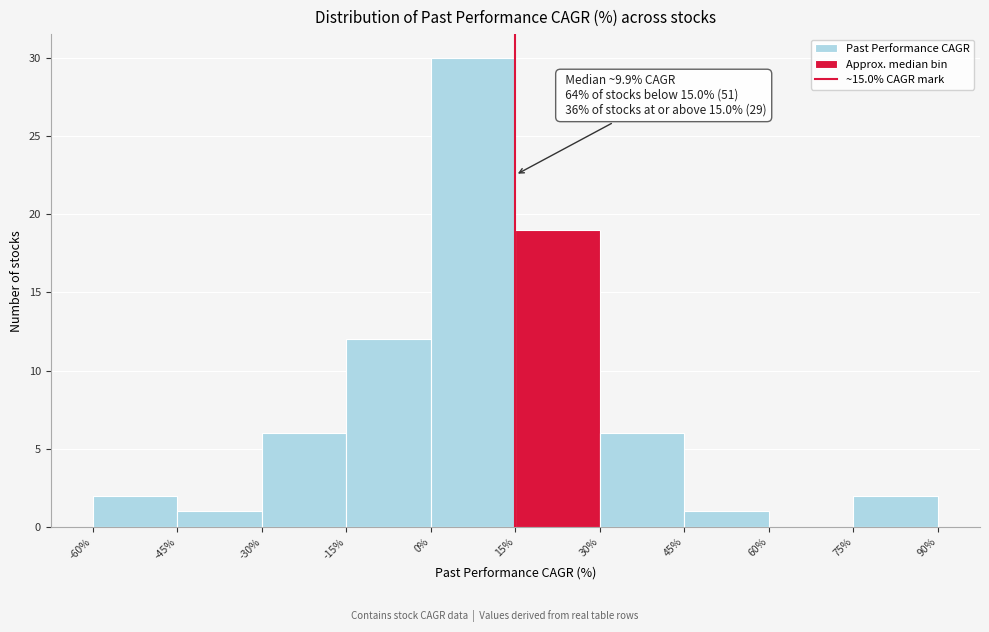

Which range on the x-axis has the tallest bar?

0% to 15%